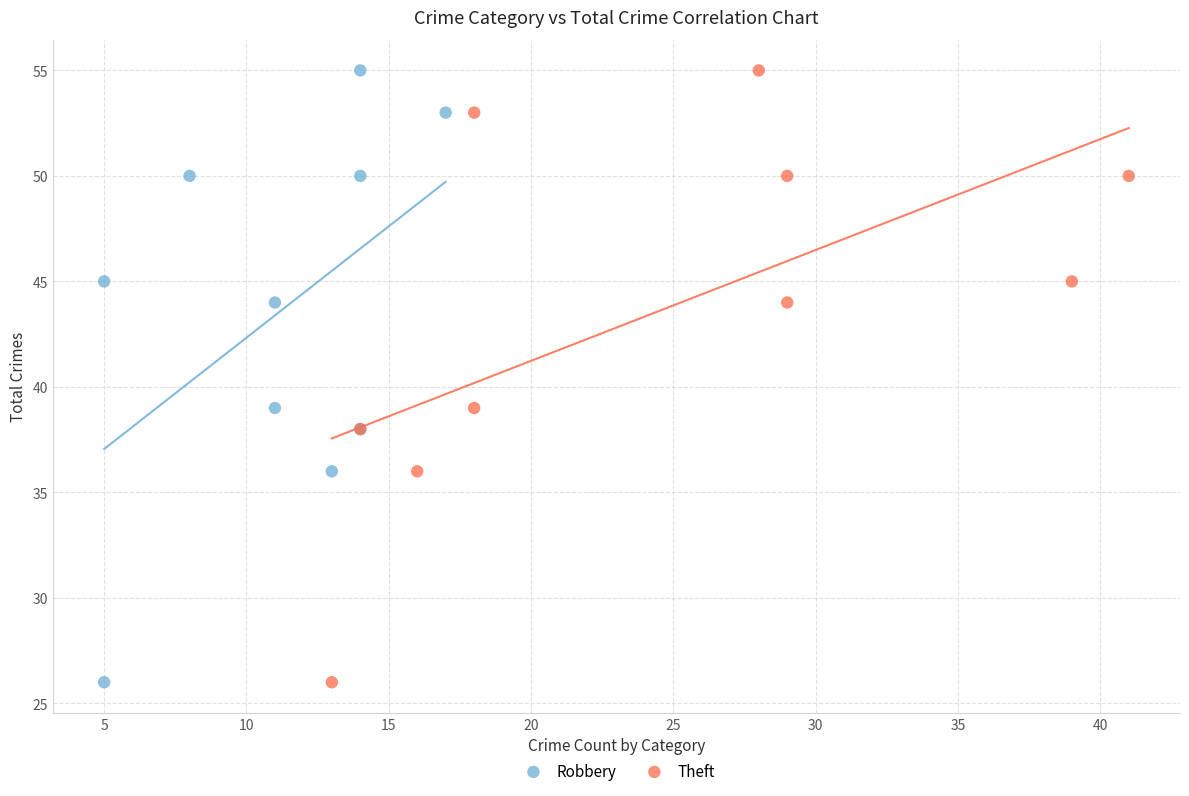

What are all the series names shown in the legend?

Robbery, Theft